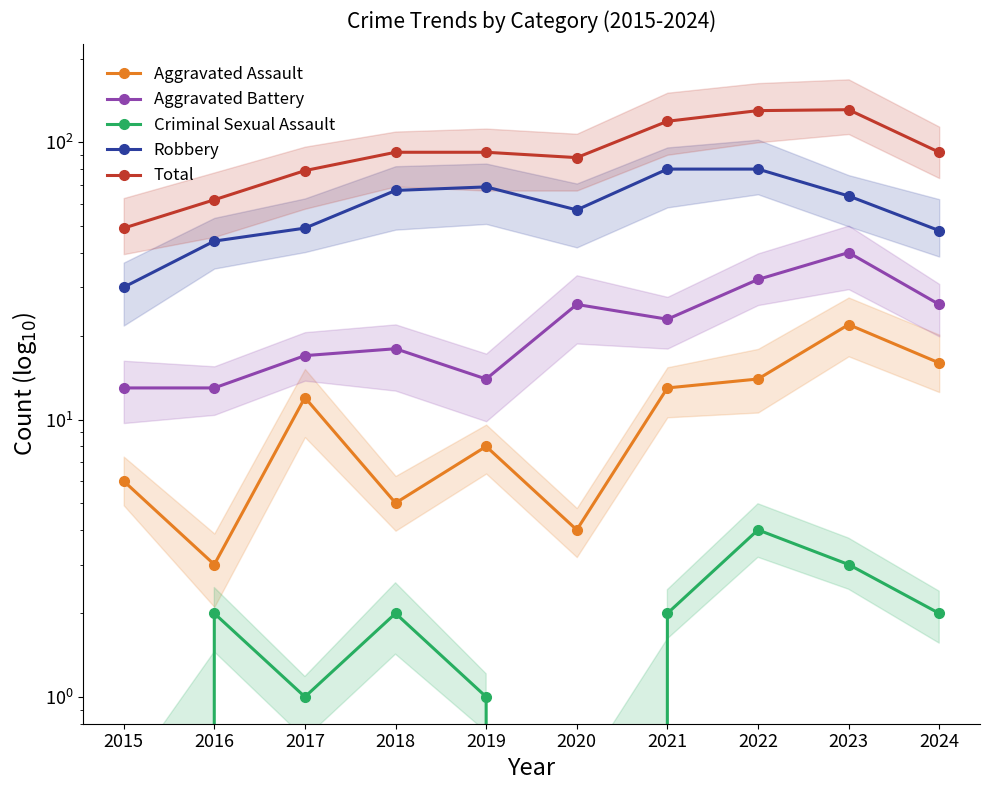

The Aggravated Assault series shows 4 at 2020. True or false?

True